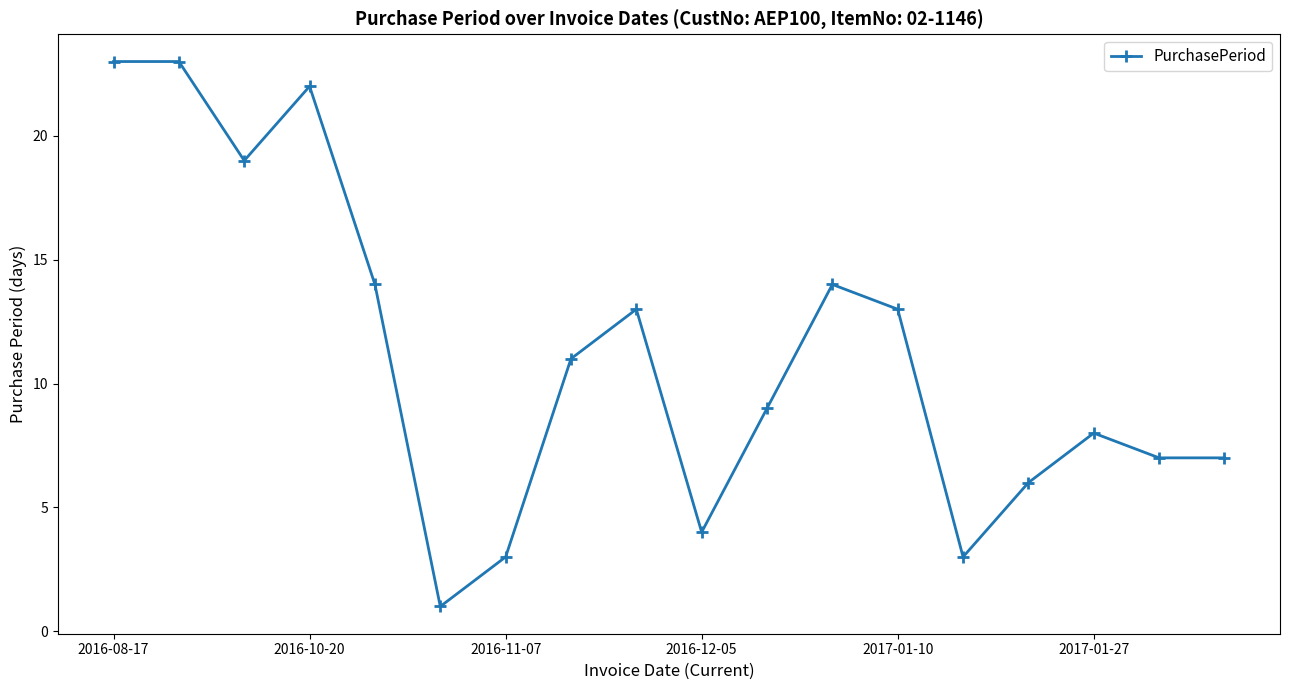

True or false: the data has more than 2 interior local peaks.

True